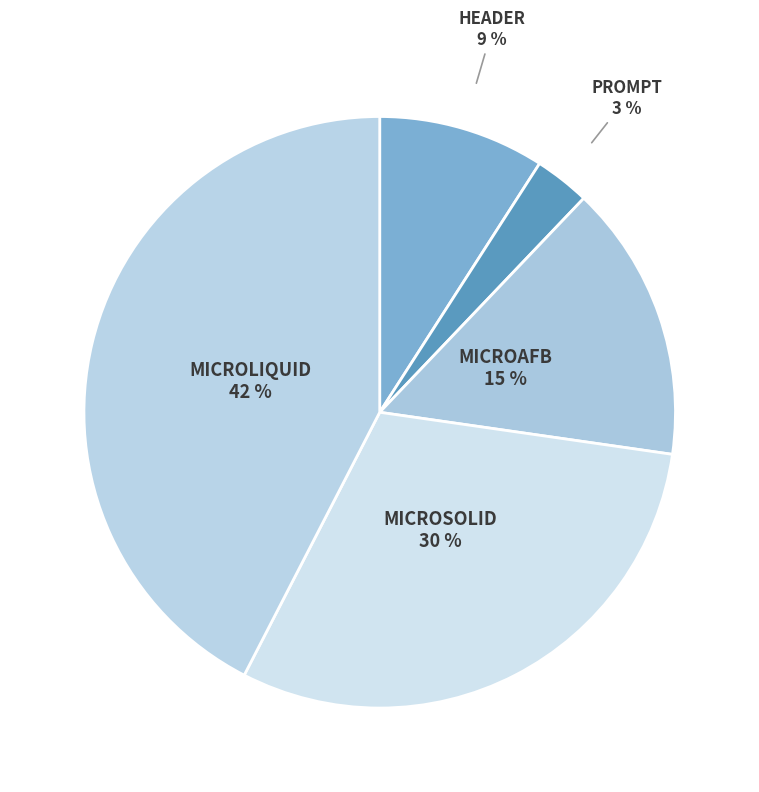

How many segments does this pie chart have?

5